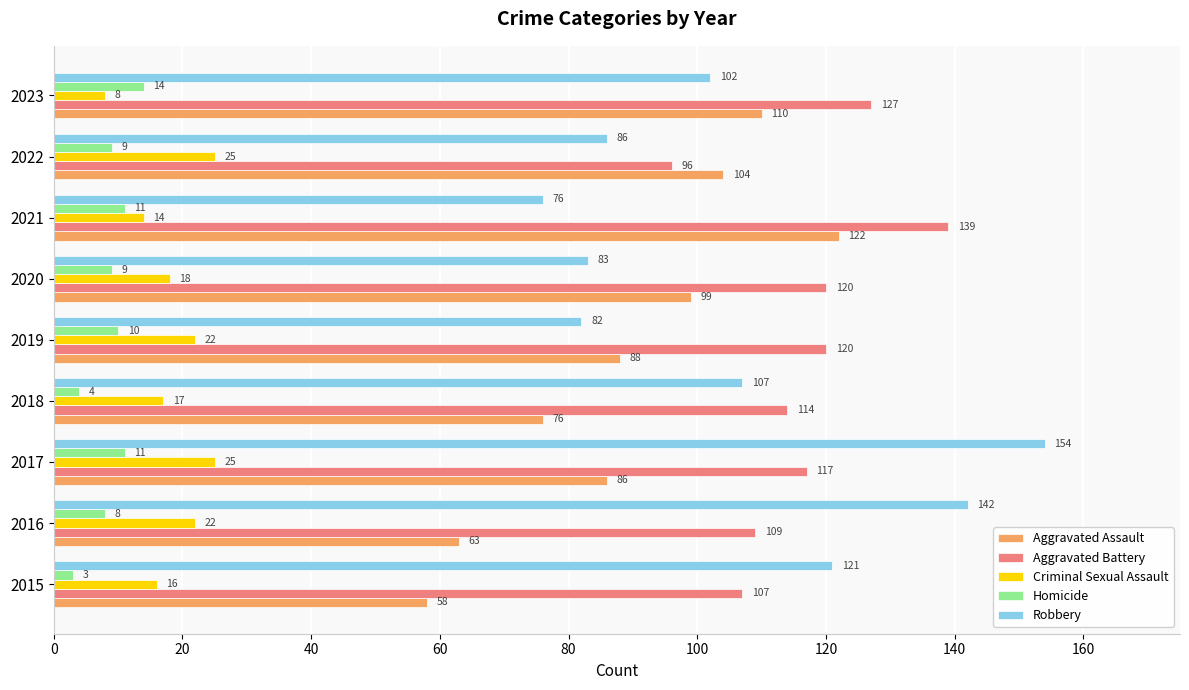

At which category is the sum across all series the highest?

2017